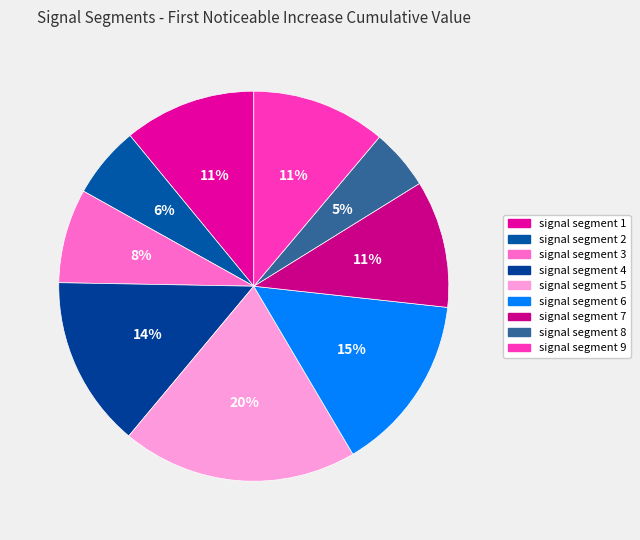

How many slices are in this pie chart?

9